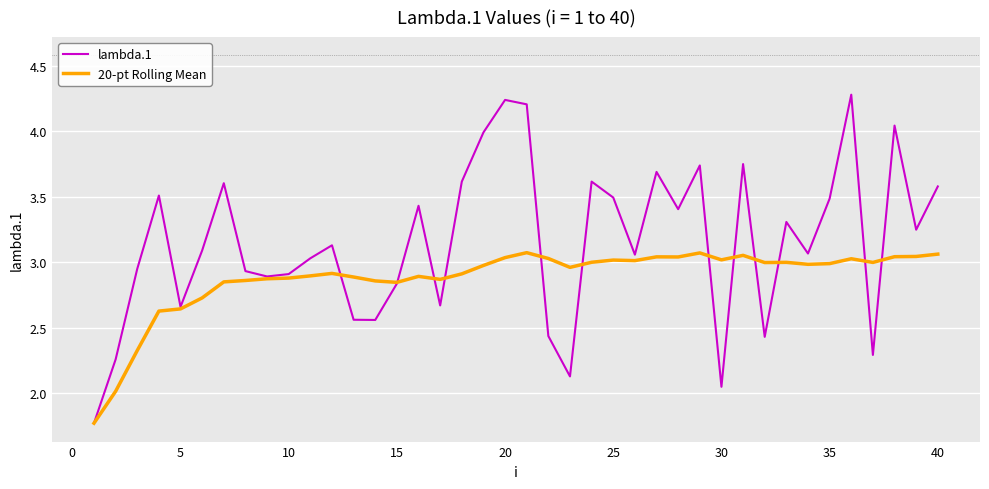

What is the maximum value for lambda.1?

4.3